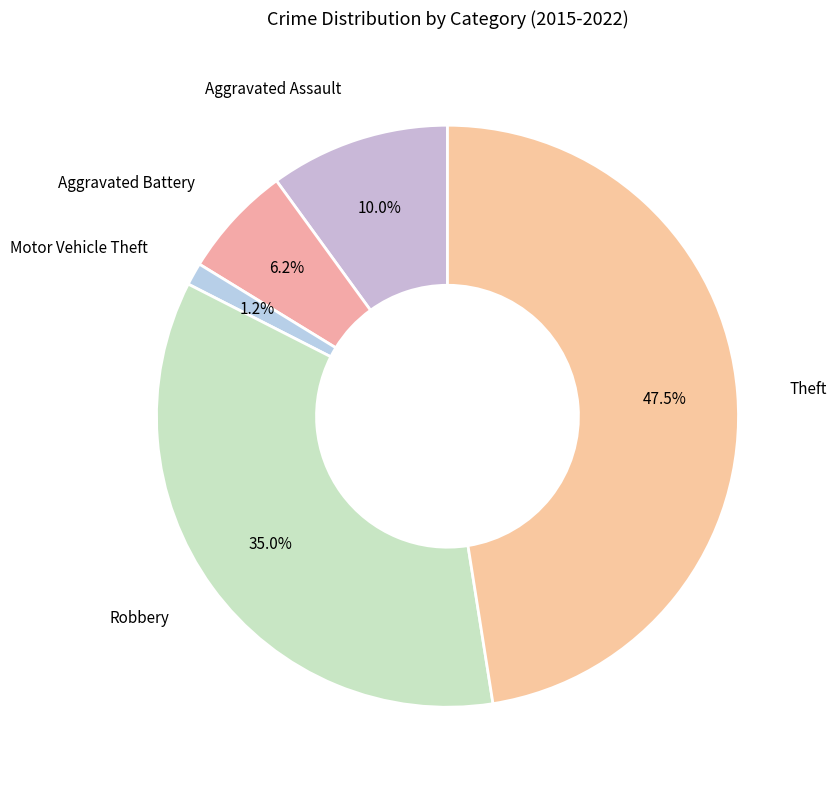

To the nearest percent, what is the difference between the largest and smallest slice percentages?

46%